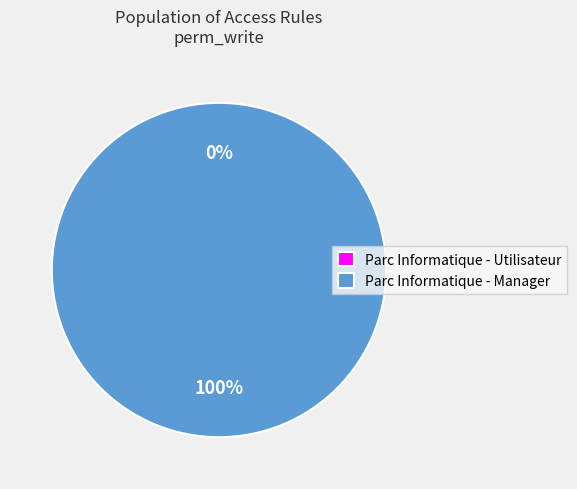

Which has a higher value, Parc Informatique - Utilisateur or Parc Informatique - Manager?

Parc Informatique - Manager